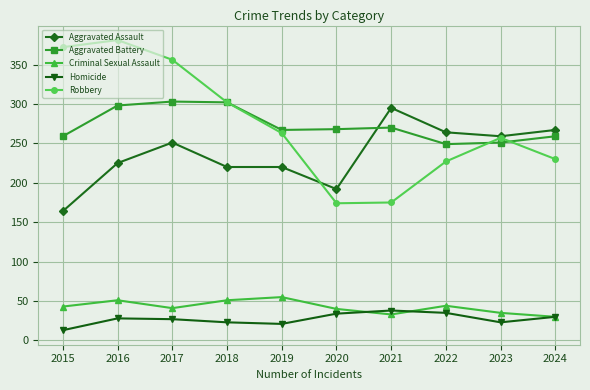

What is the approximate value of Robbery at 2016?

381